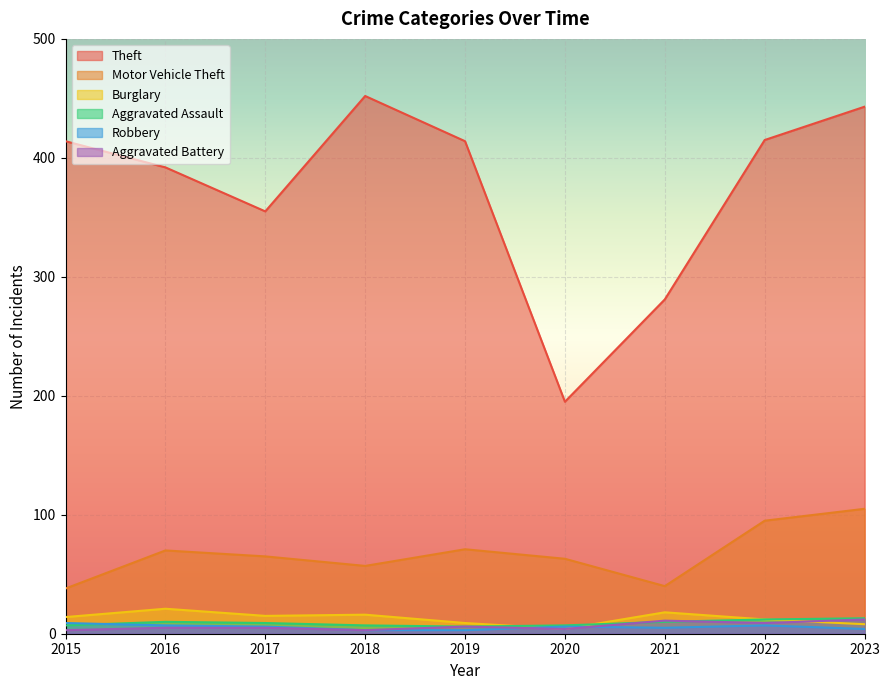

Which has a higher value, 2023 or 2016?

2023